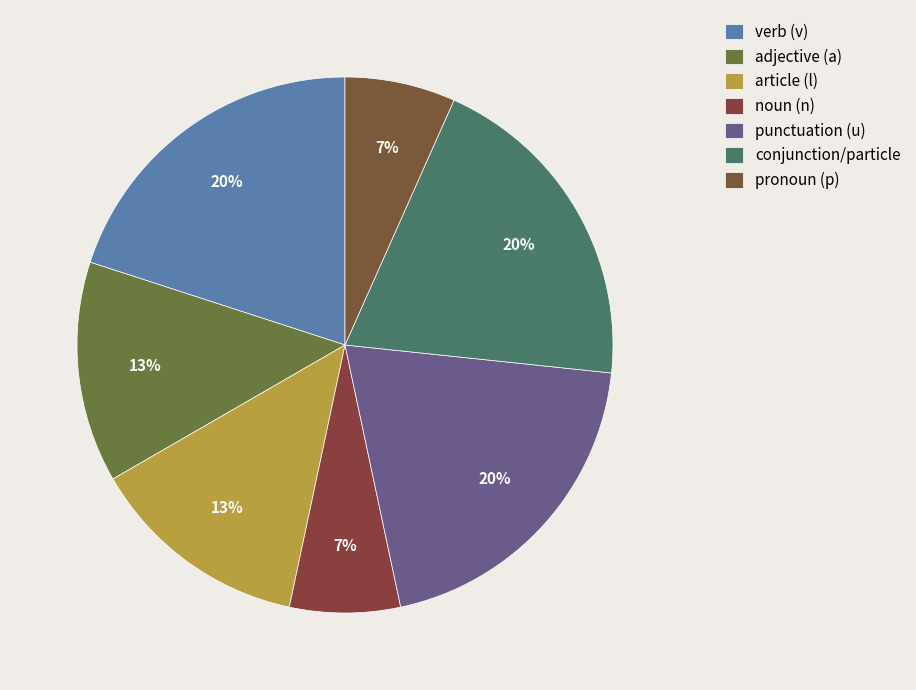

Count the number of slices in the pie.

7